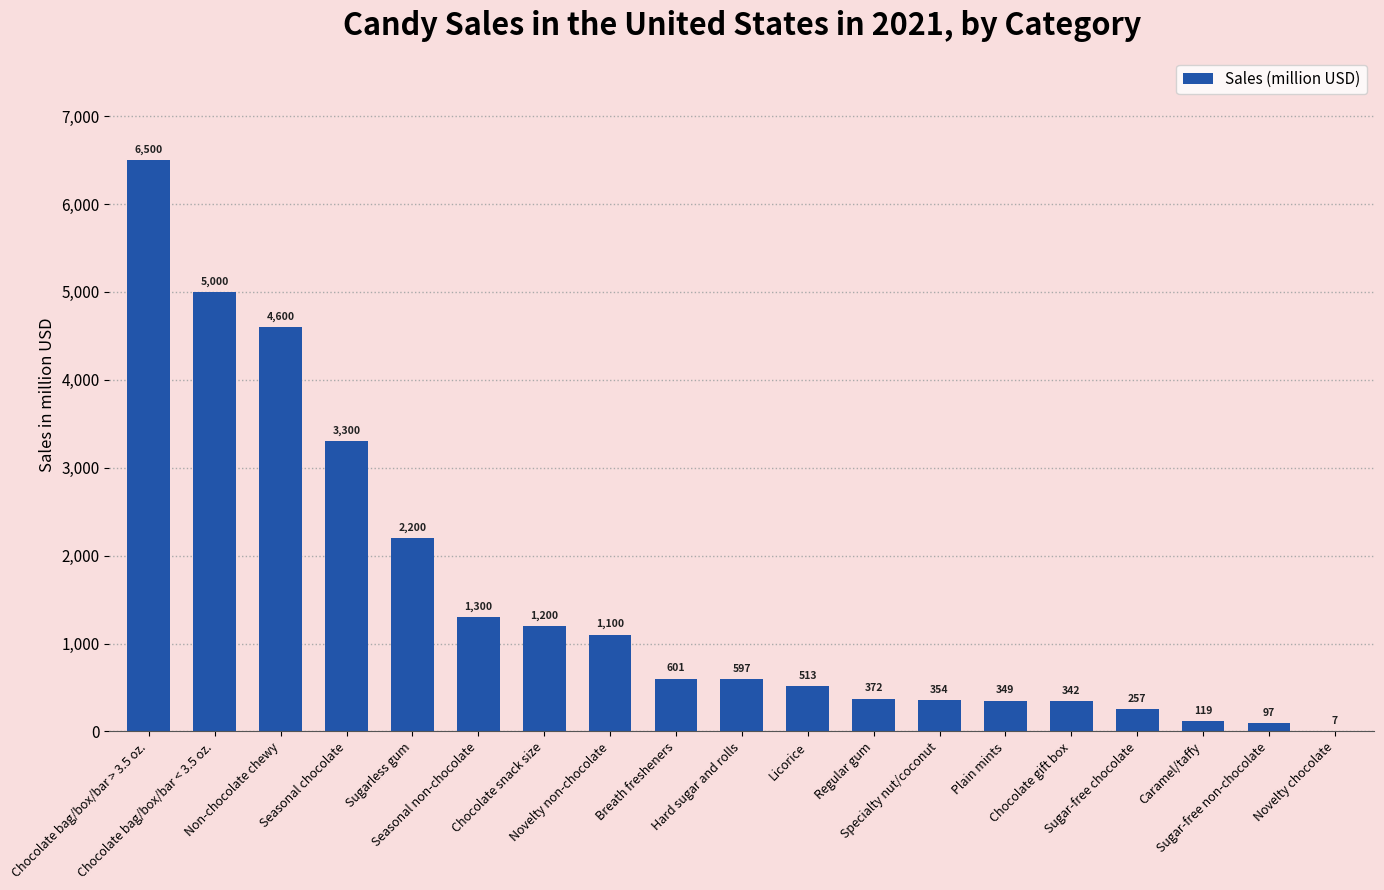

What is the greatest value displayed?

6500